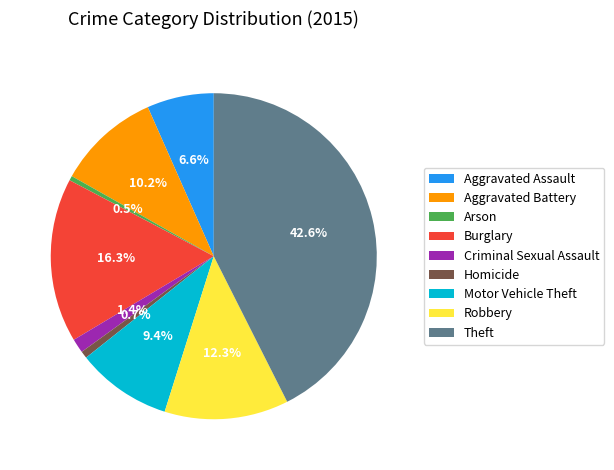

Count the number of slices in the pie.

9